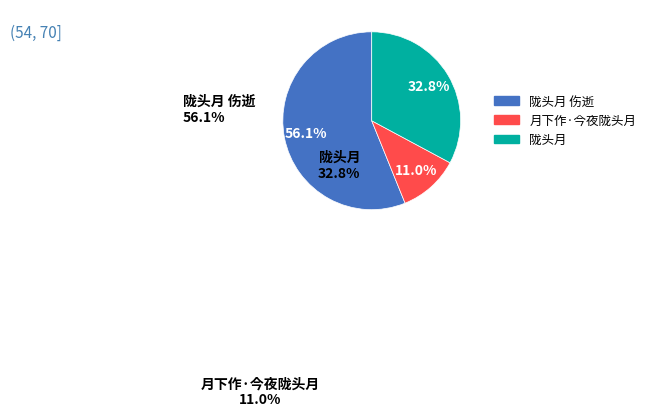

Is there a majority slice in this chart?

Yes